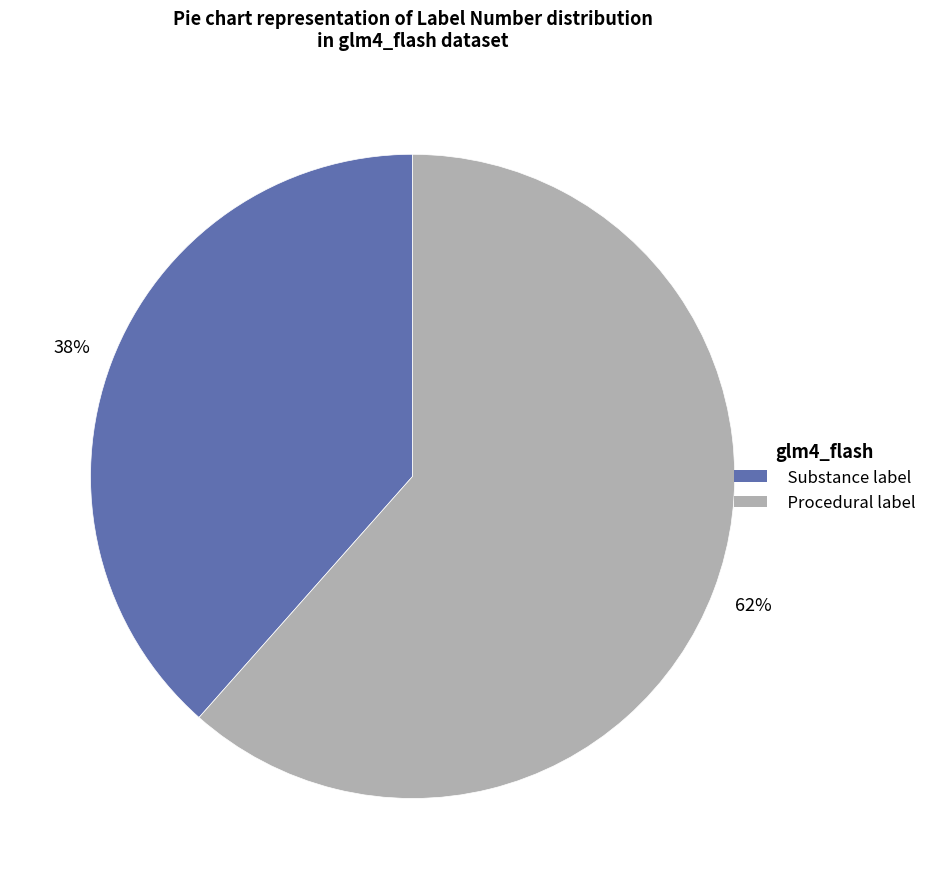

Combined, do Procedural label and Substance label account for over 50%?

Yes